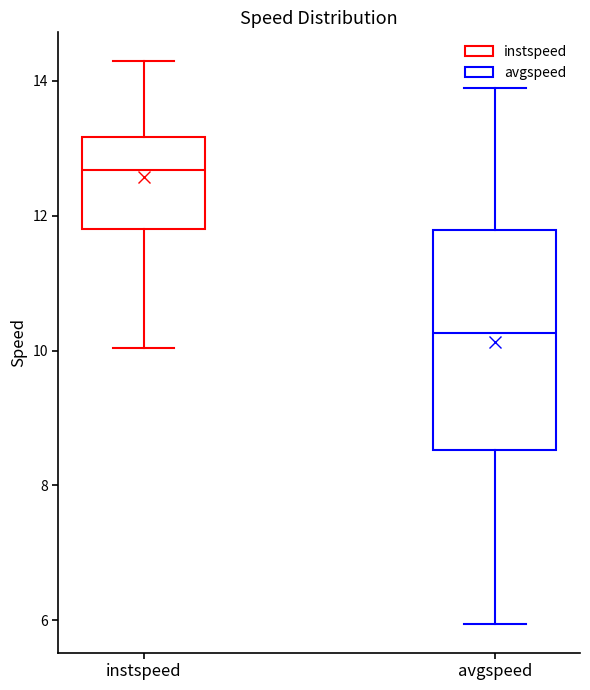

Which box's median line is the lowest?

avgspeed